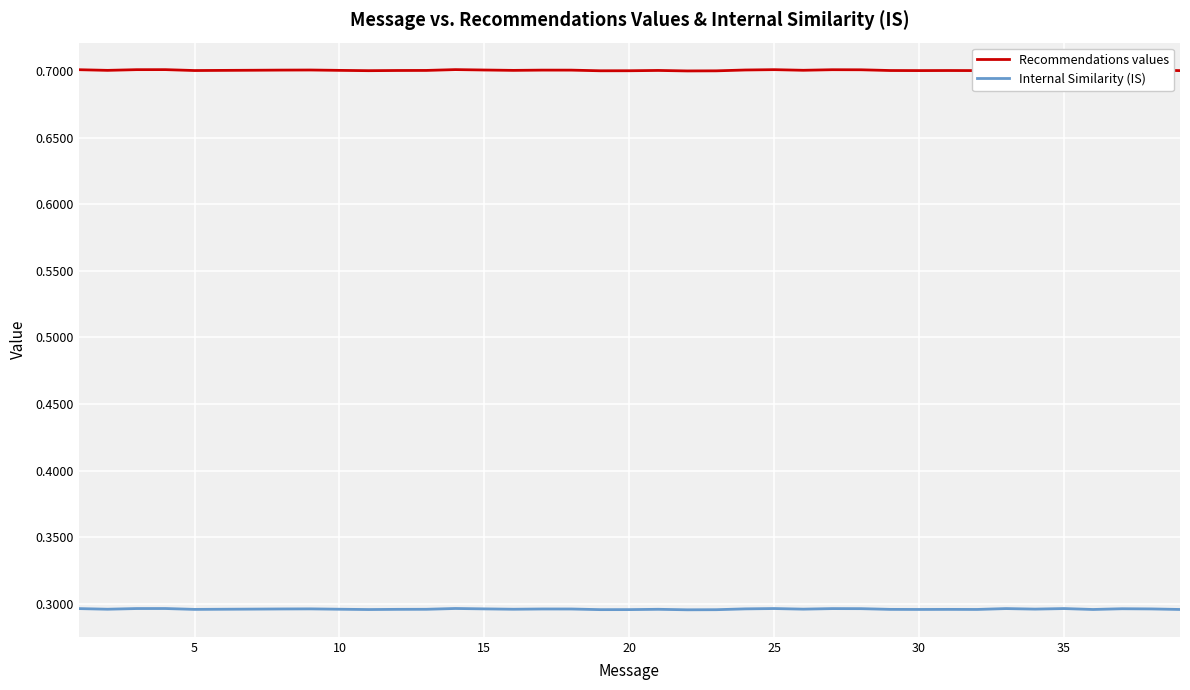

In Recommendations values, how many points are lower than both neighbors (excluding endpoints)?

11